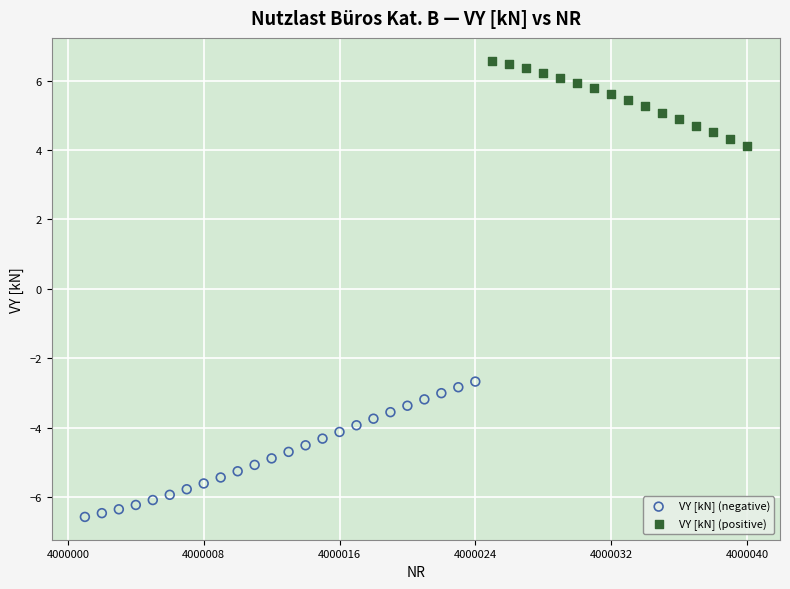

Which series reaches the minimum Y coordinate?

VY [kN] (negative)